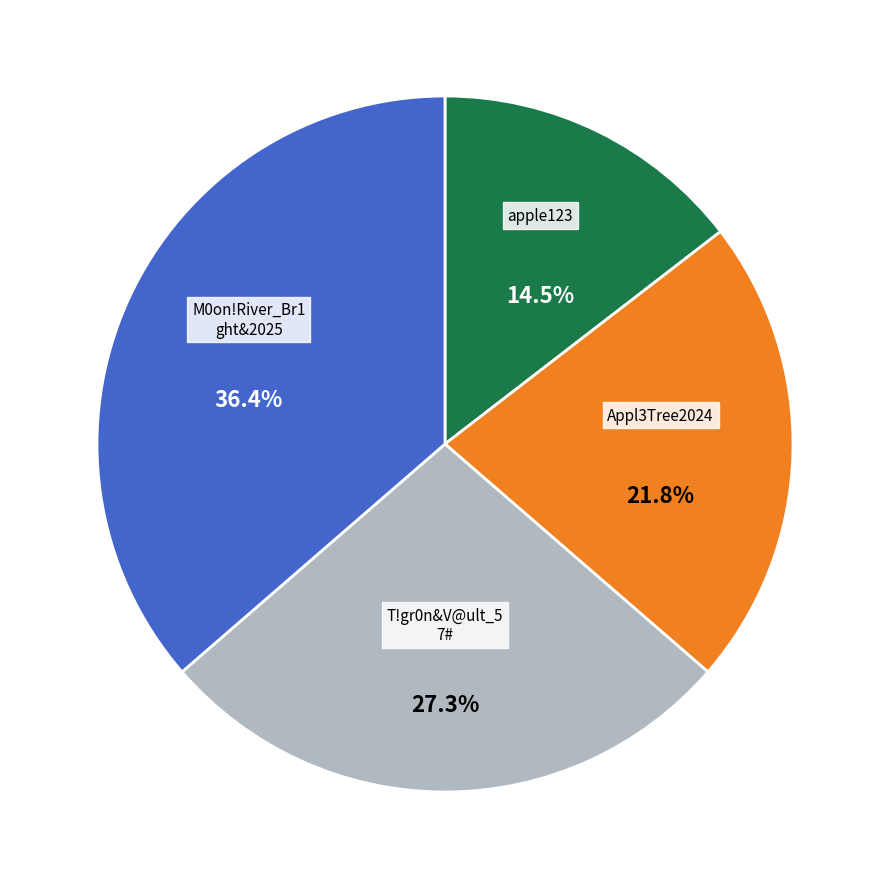

How many slices are in this pie chart?

4